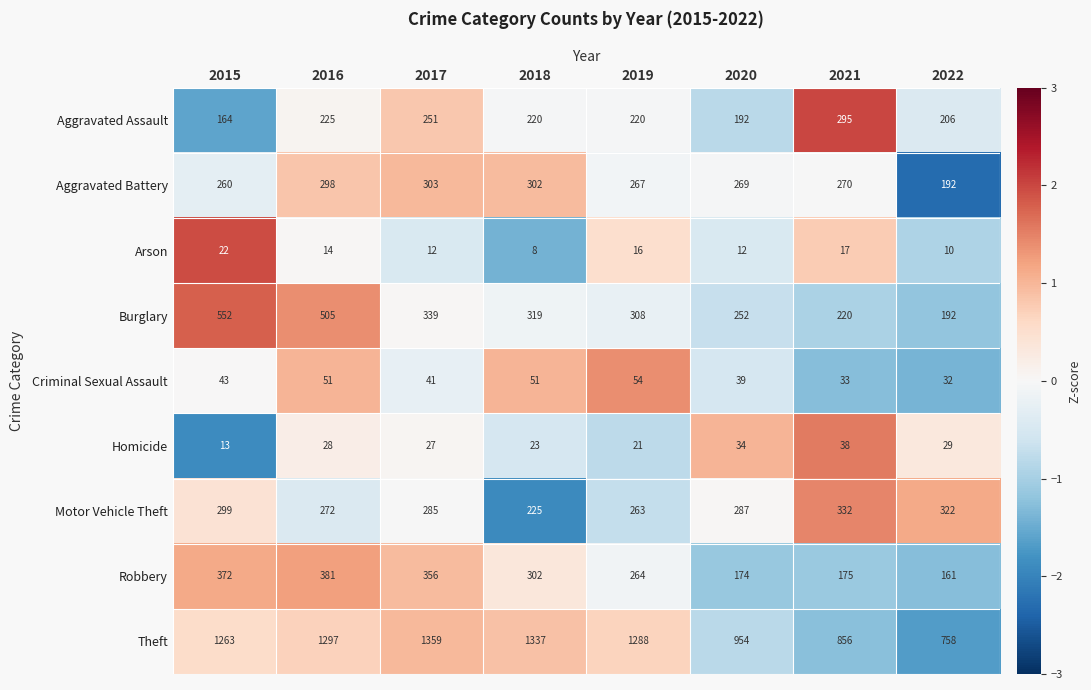

What is the spread (max minus min) of values at 2017?

1347